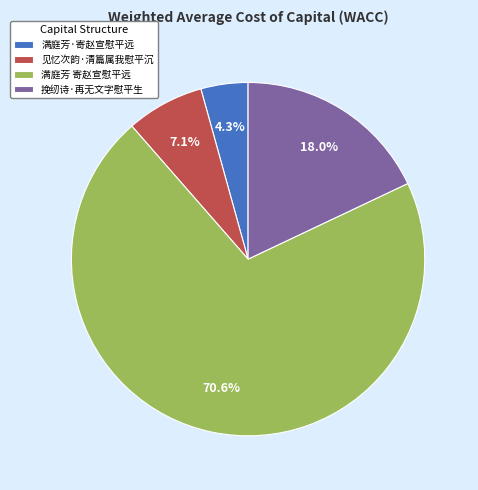

Count the number of slices in the pie.

4